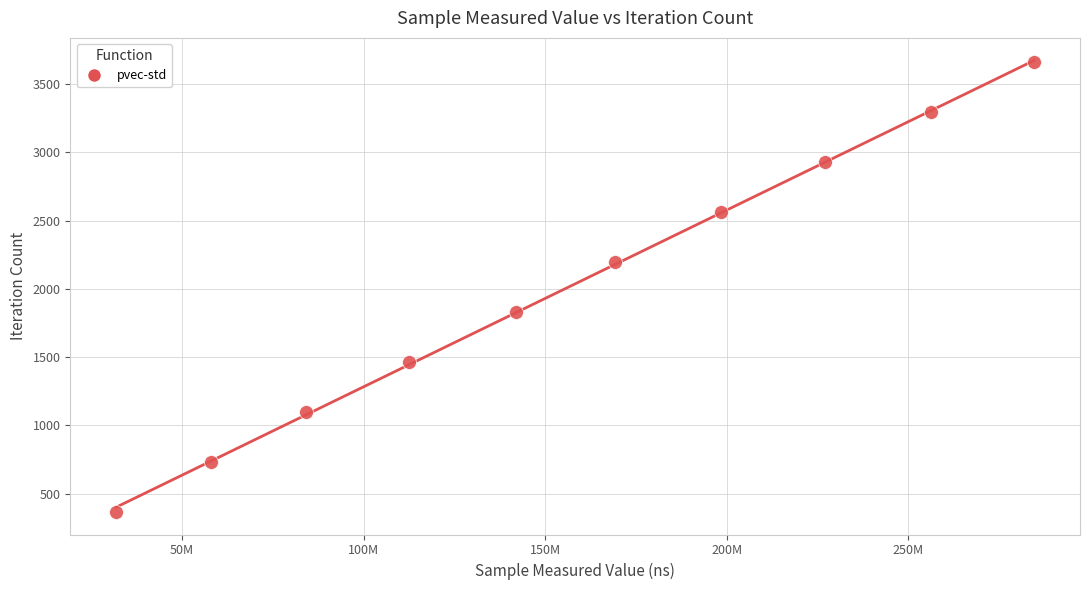

What is the average Y value?

2013